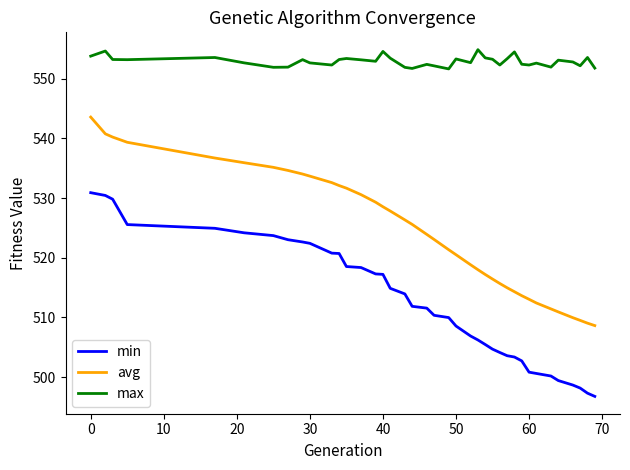

True or false: max and min cross at least once.

False